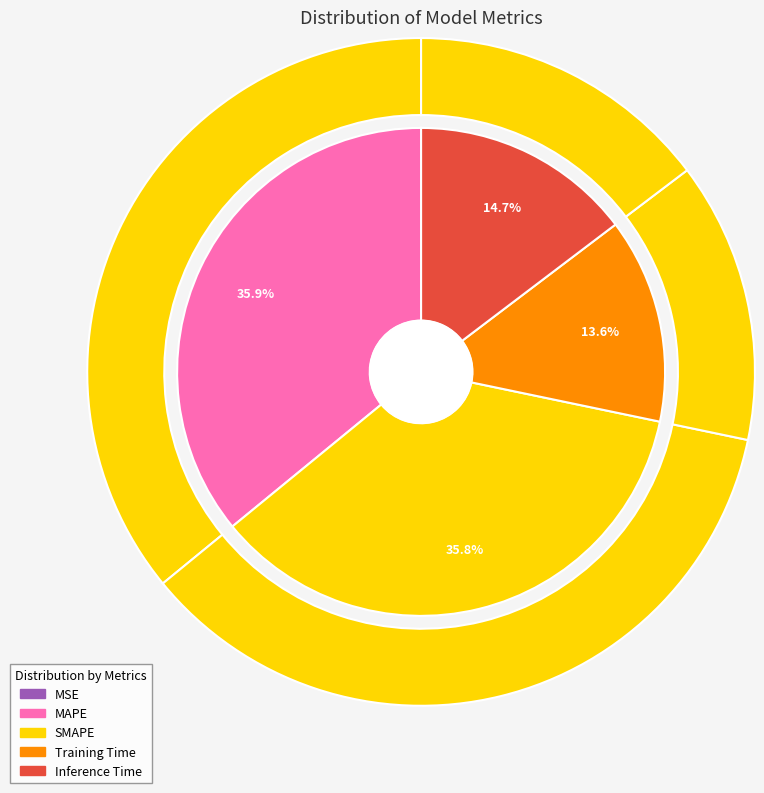

Is it true that MAPE is 36% of the pie?

True